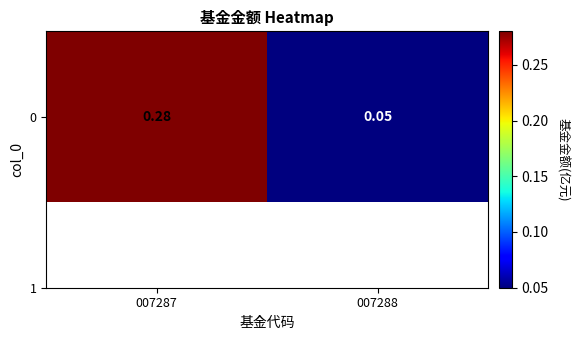

Reading right to left, extract all data points from this chart.

007288=0.1	007287=0.3